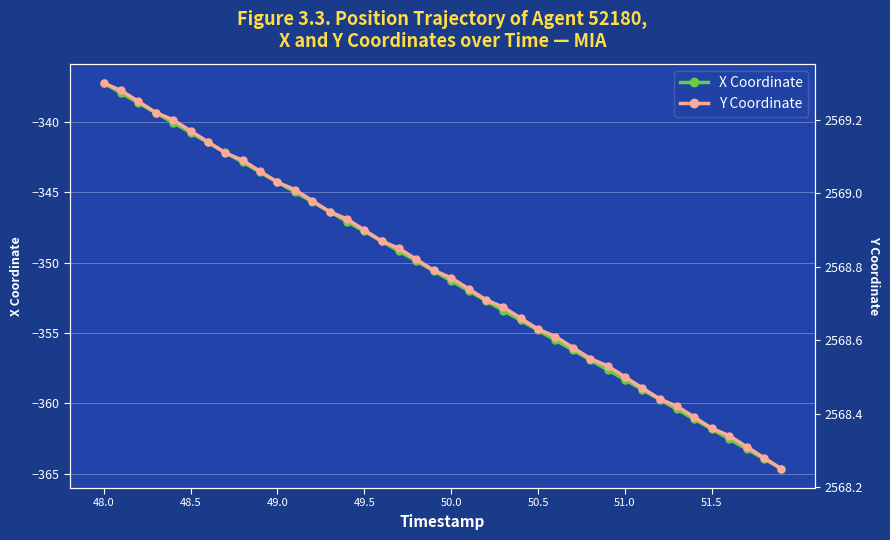

True or false: X Coordinate has more than 0 points higher than both neighbors.

False